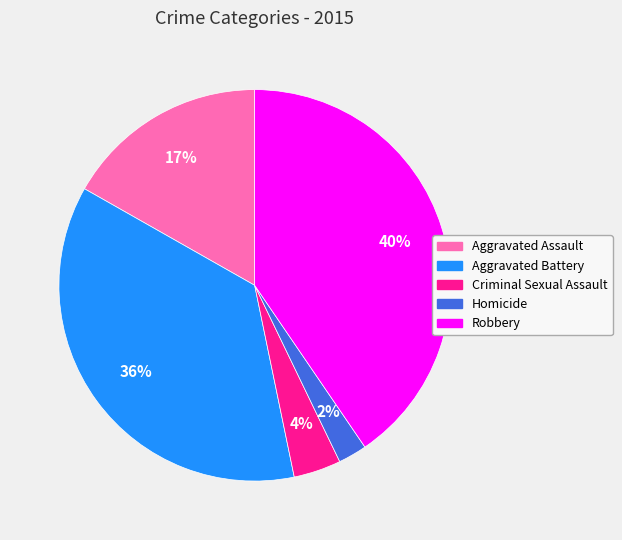

Combined, do Robbery and Aggravated Battery account for over 50%?

Yes